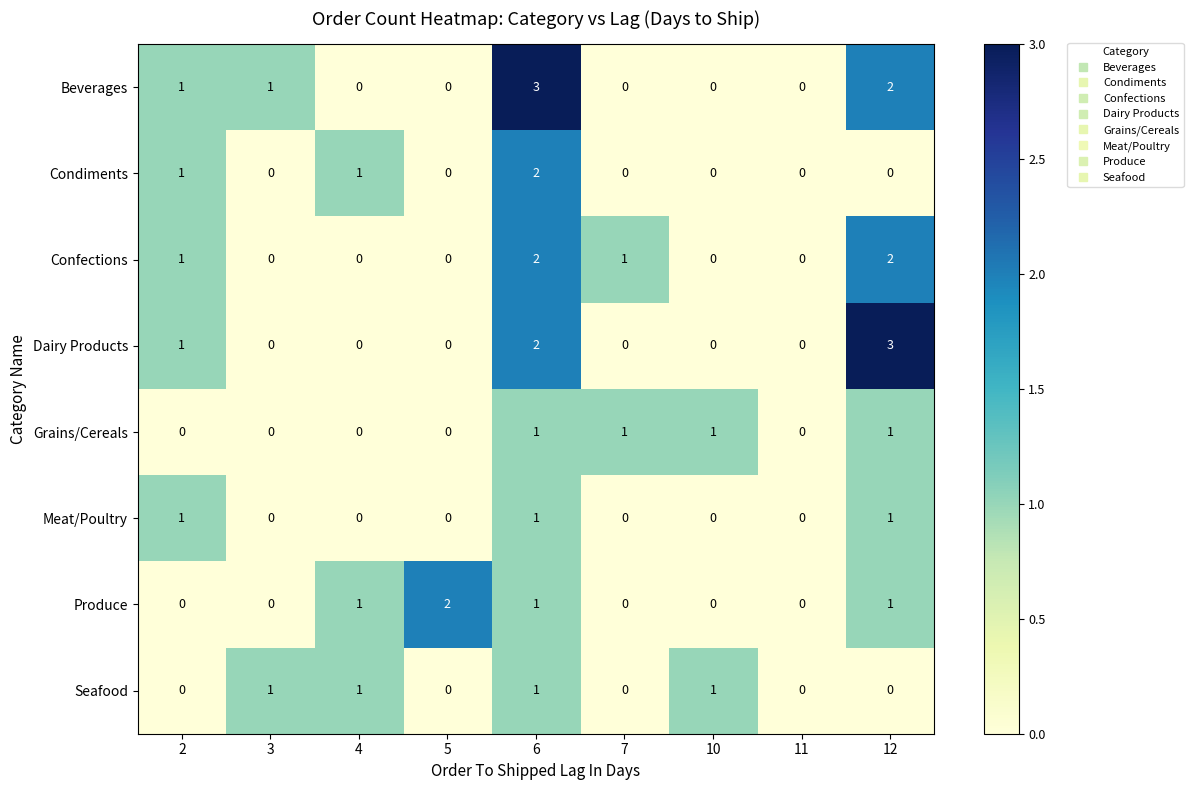

What is the sum of all Grains/Cereals values?

4